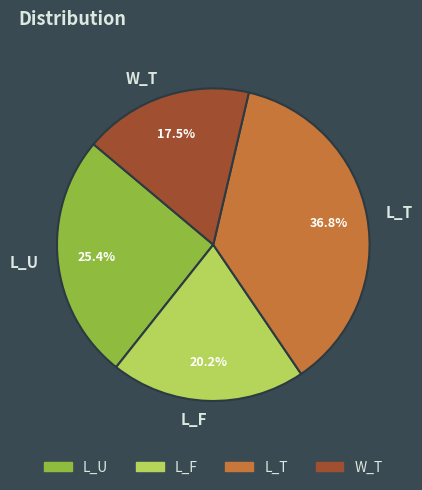

Count the number of slices in the pie.

4